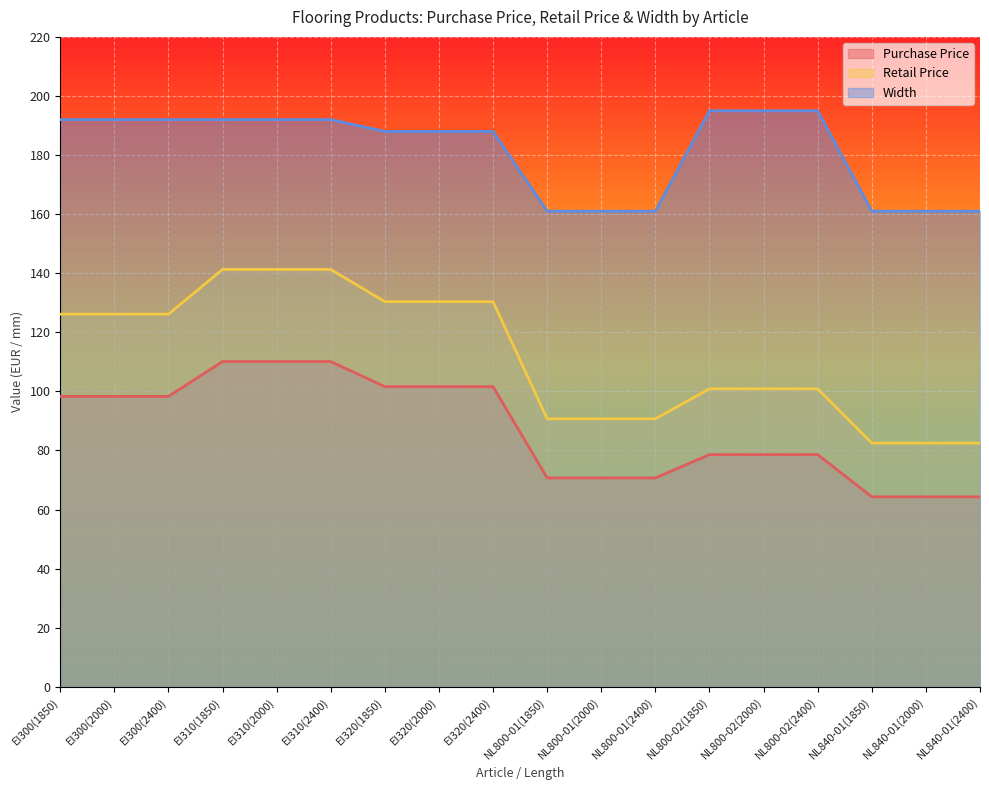

The value of Retail Price at EI300(2000) is 87.5. True or false?

False